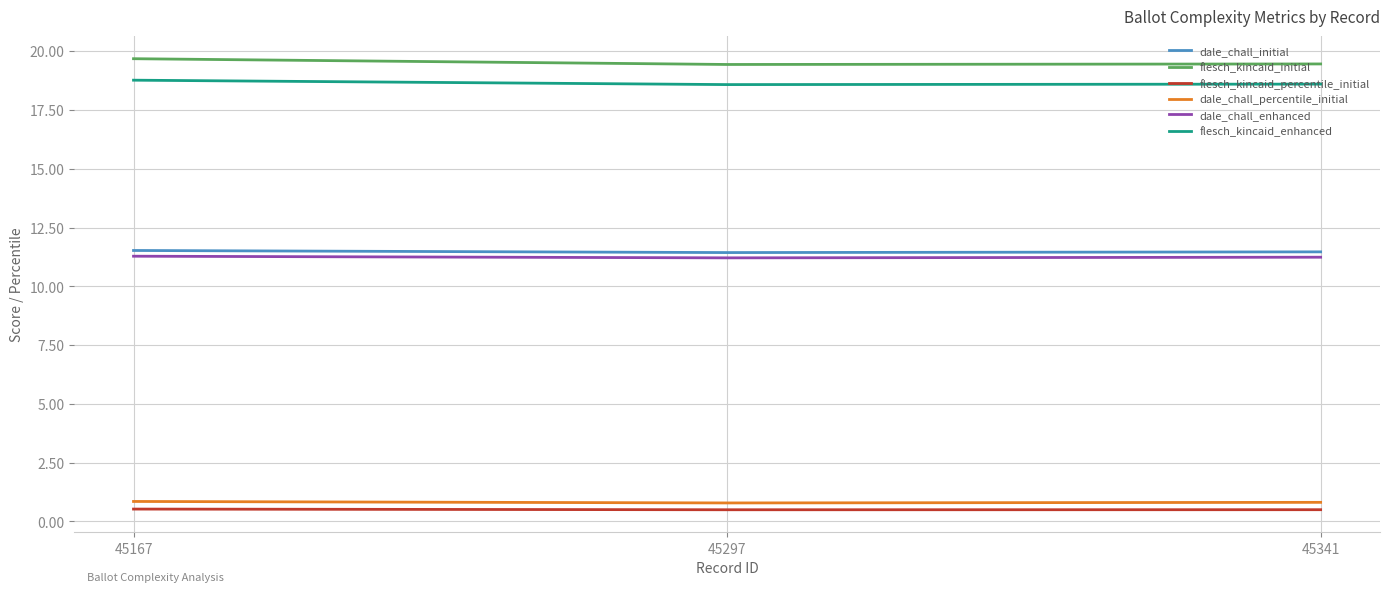

Count the number of categories in the chart.

3